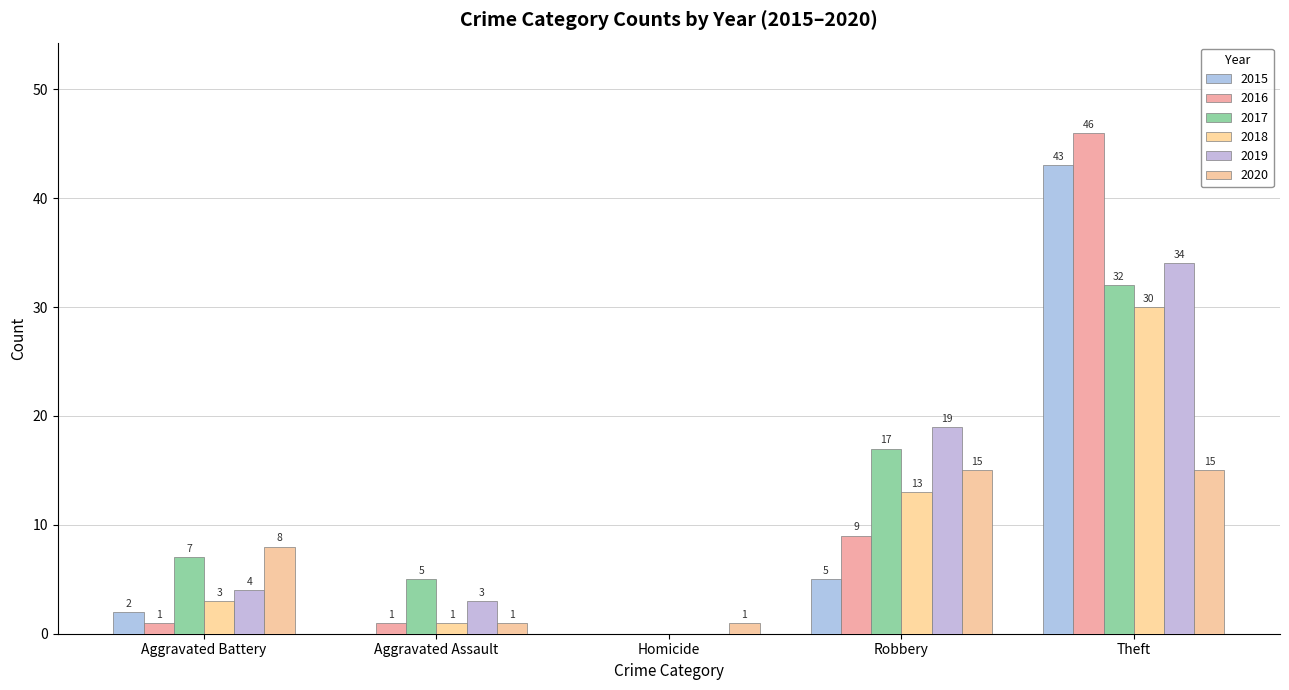

Reading left to right, transcribe all the data shown in this chart.

2015: 2	0	0	5	43
2016: 1	1	0	9	46
2017: 7	5	0	17	32
2018: 3	1	0	13	30
2019: 4	3	0	19	34
2020: 8	1	1	15	15